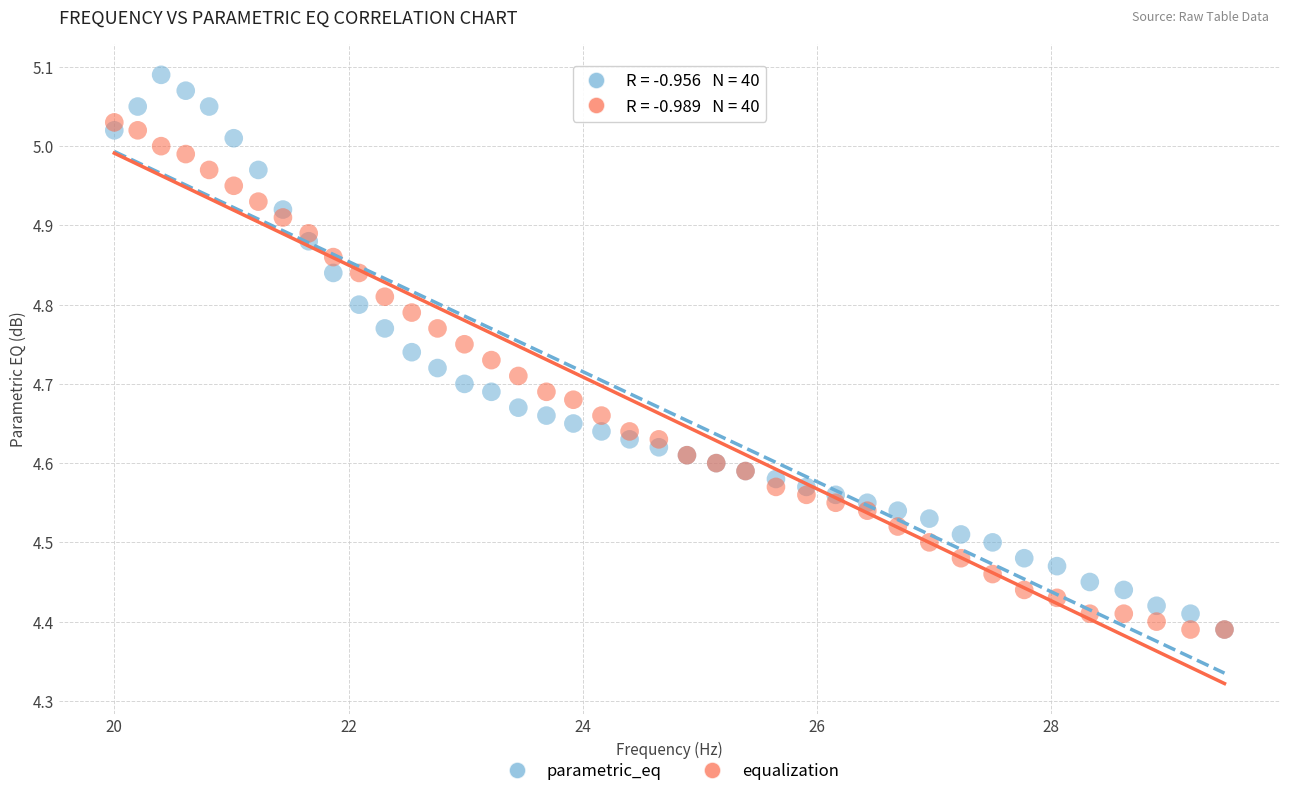

What are all the series names shown in the legend?

parametric_eq, equalization